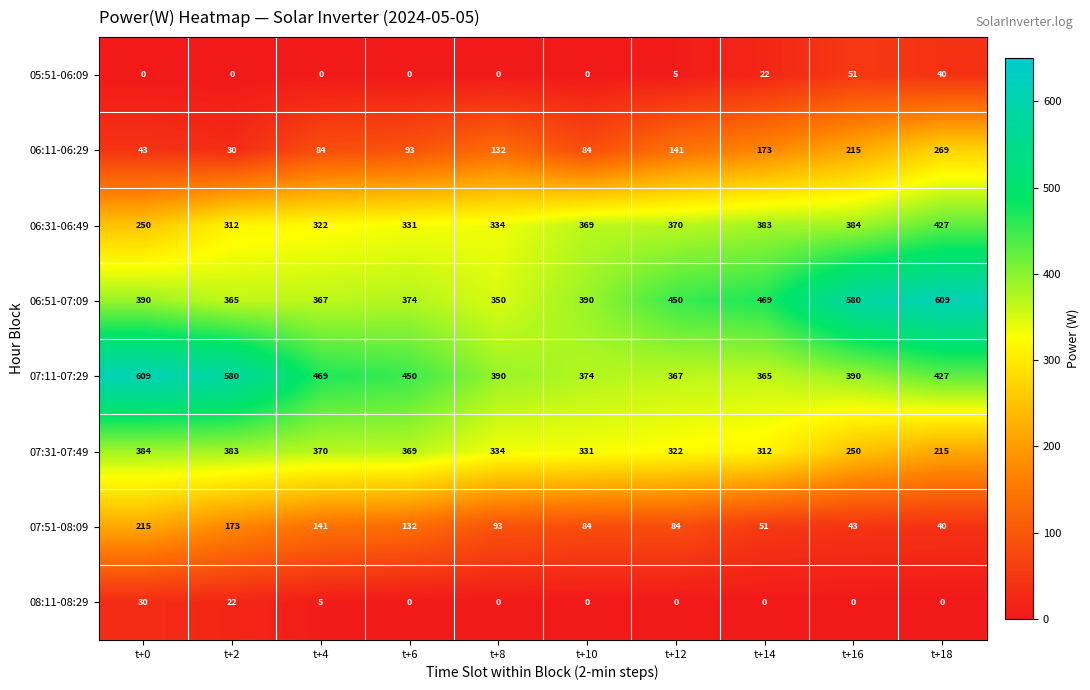

Which category has the lowest value in the 06:51-07:09 series?

t+8